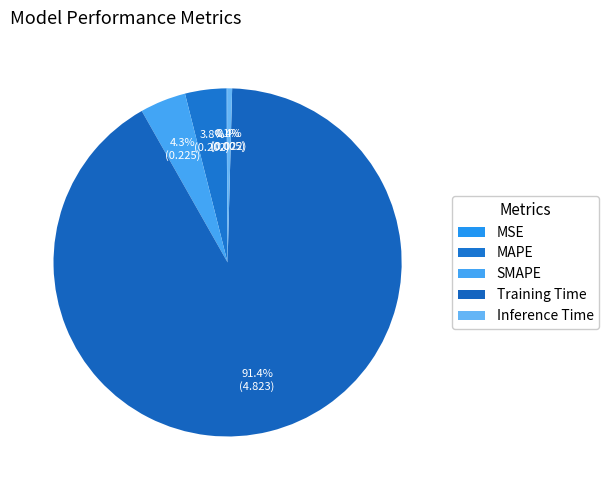

Rank the categories by value from highest to lowest.

Training Time, SMAPE, MAPE, Inference Time, MSE